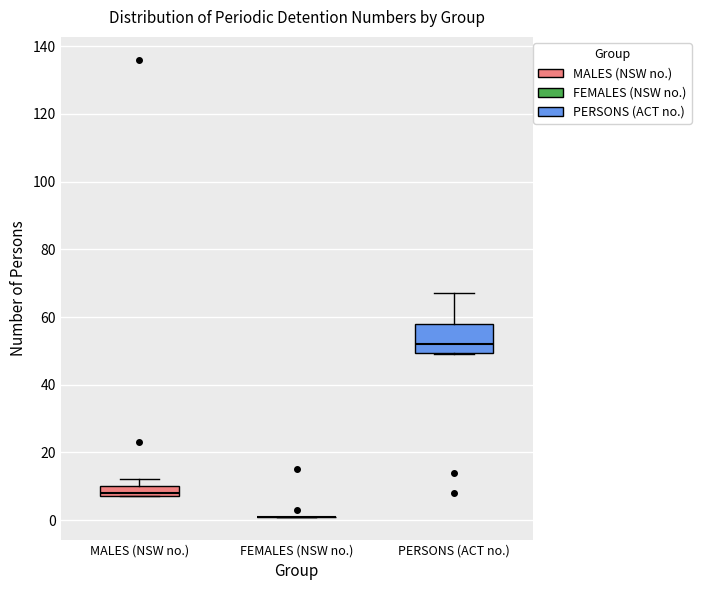

Which box is the tallest, from its lower edge to its upper edge?

PERSONS (ACT no.)